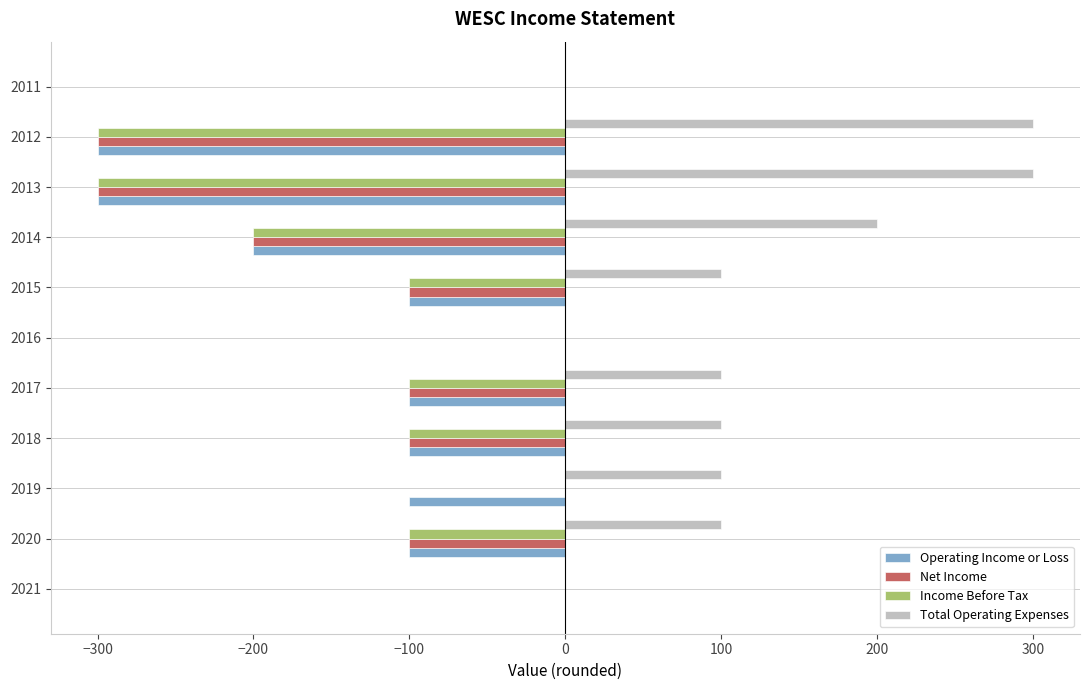

The Operating Income or Loss series shows -200 at 2014. True or false?

True